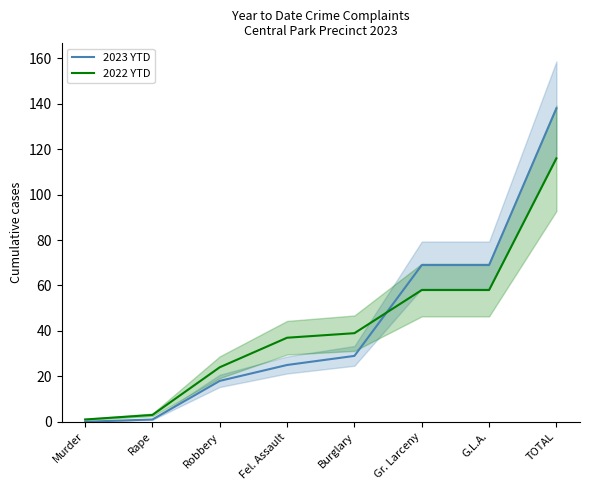

Is the value of 2022 YTD at Gr. Larceny greater than the value of 2023 YTD at Rape?

Yes